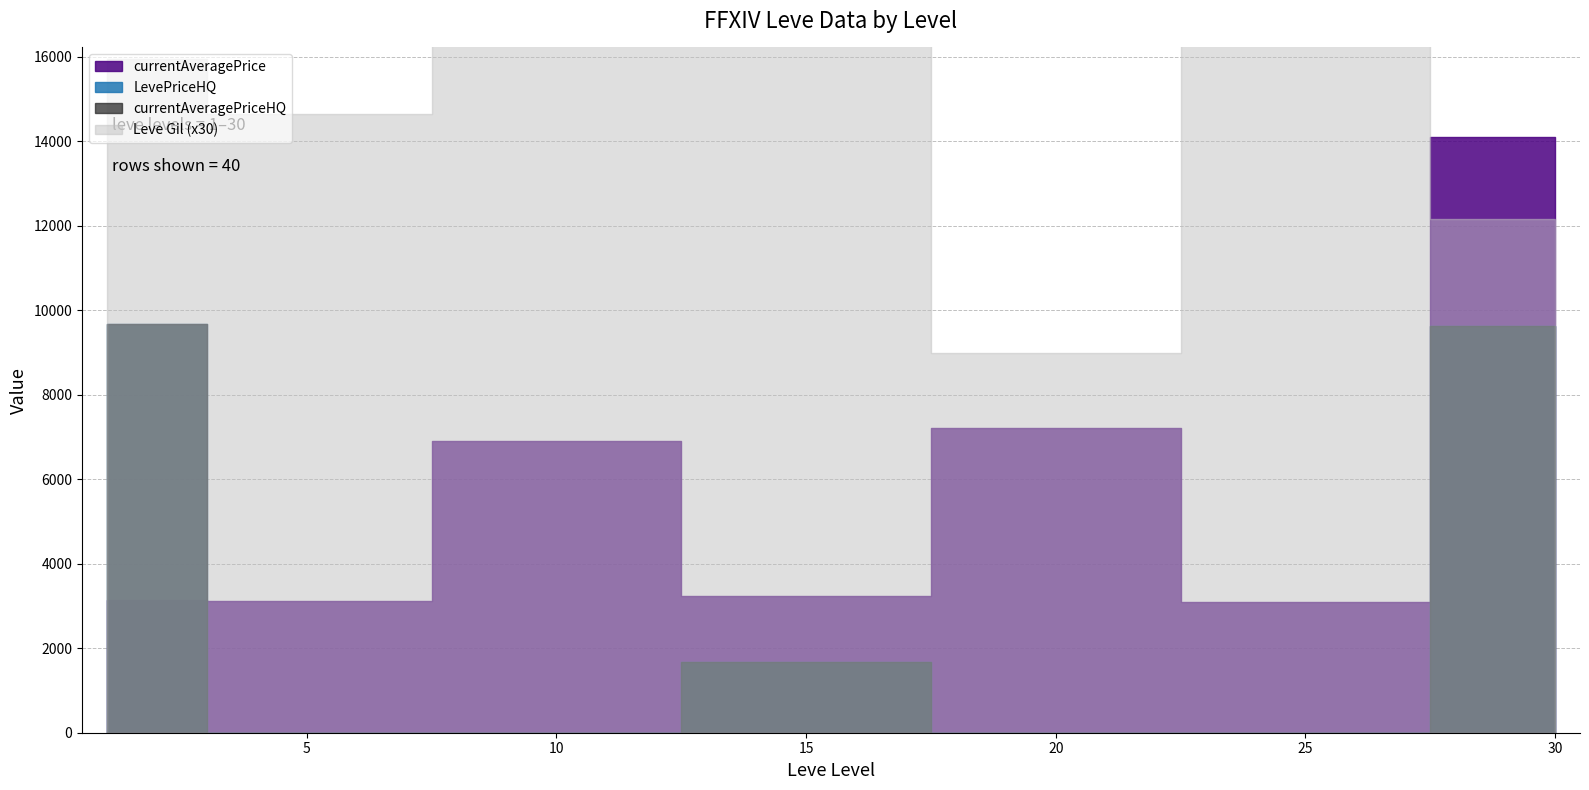

Where is the first local maximum for LevePriceHQ?

1